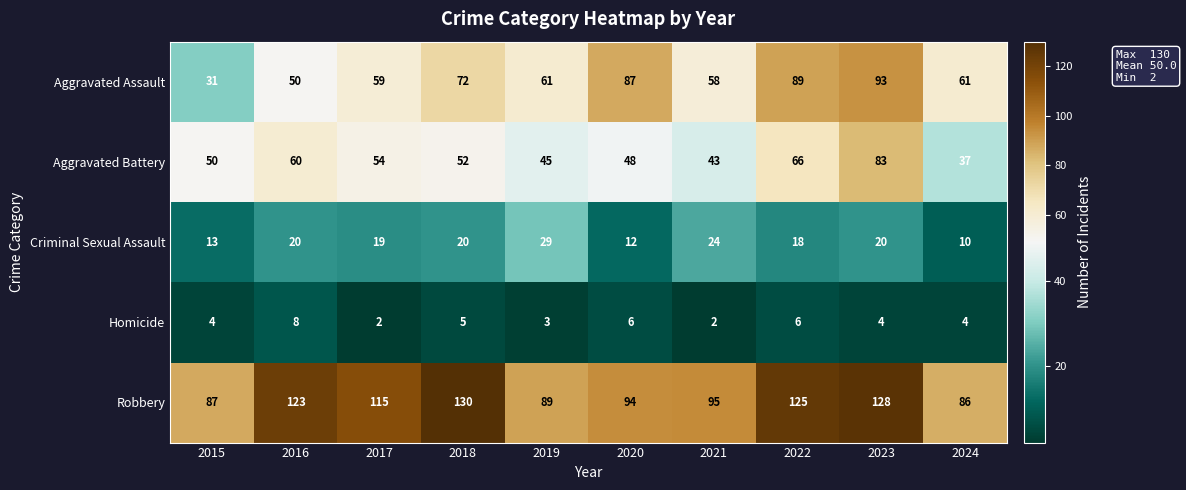

Is the value of Robbery at 2022 greater than the value of Homicide at 2022?

Yes